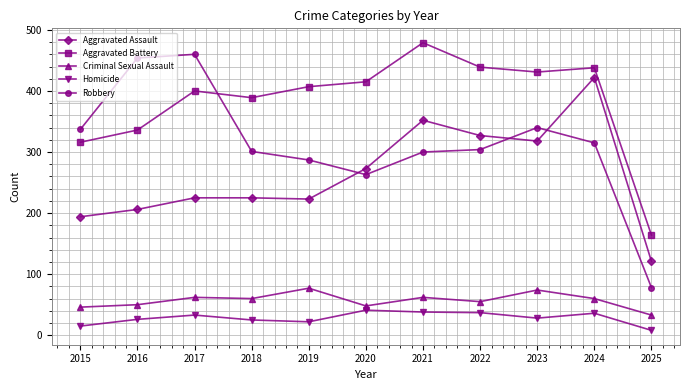

What is the lowest value of the Aggravated Battery series?

164